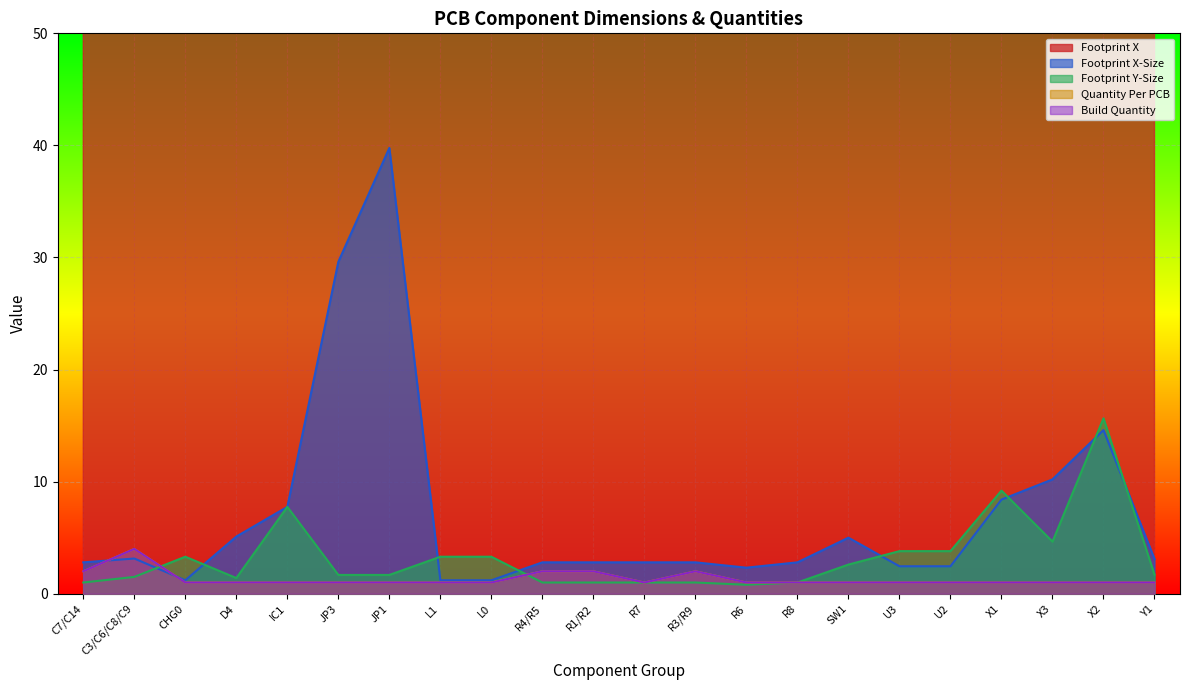

What is the label of the 12th point from the left?

R7